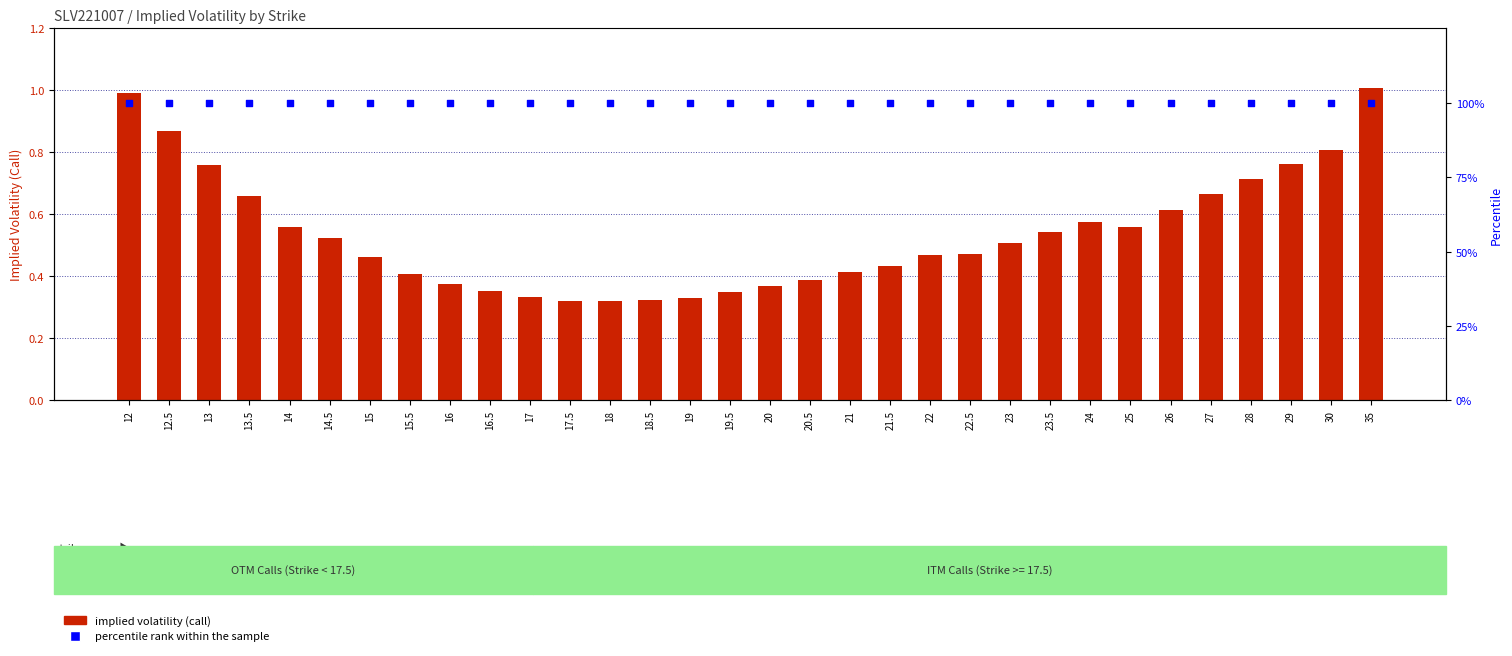

Is the value of percentile rank within the sample at 13 greater than the value of implied volatility (call) at 23.5?

Yes